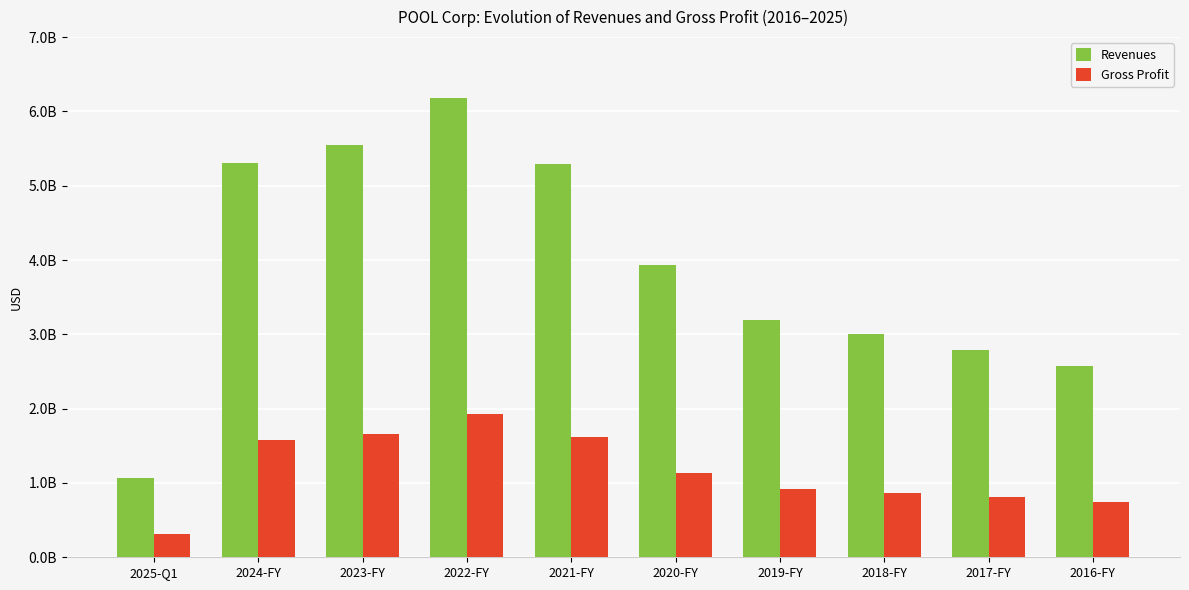

What is the difference between the Gross Profit values at 2018-FY and 2020-FY?

260729000